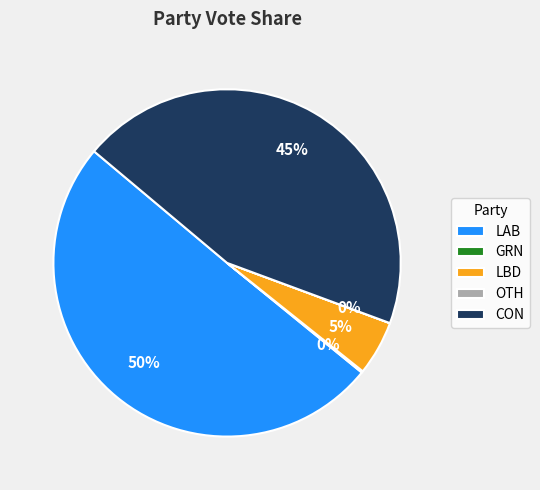

Which slice is the largest?

LAB